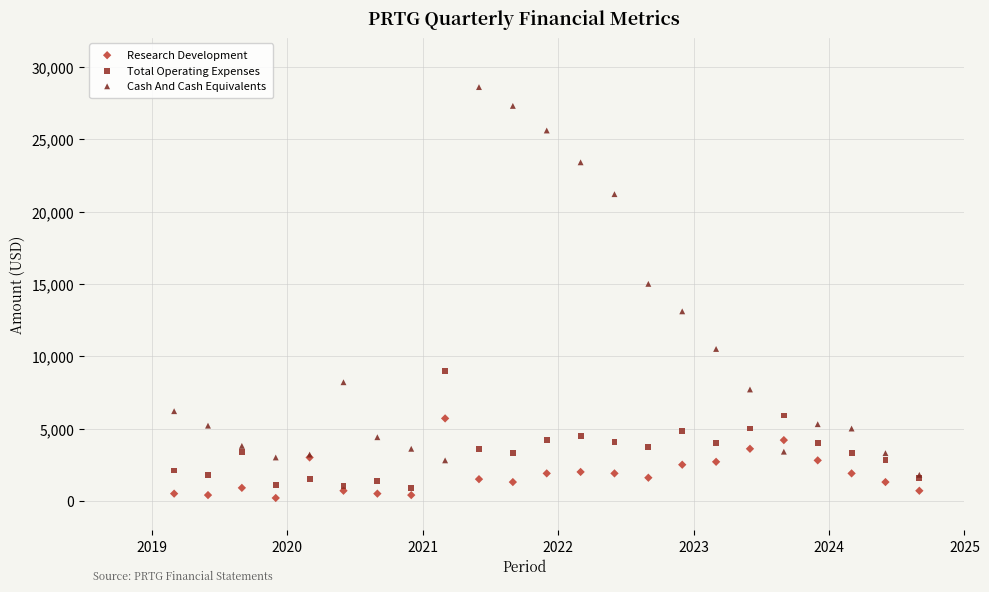

Across all series, what Y value is closest to 14400?

15000